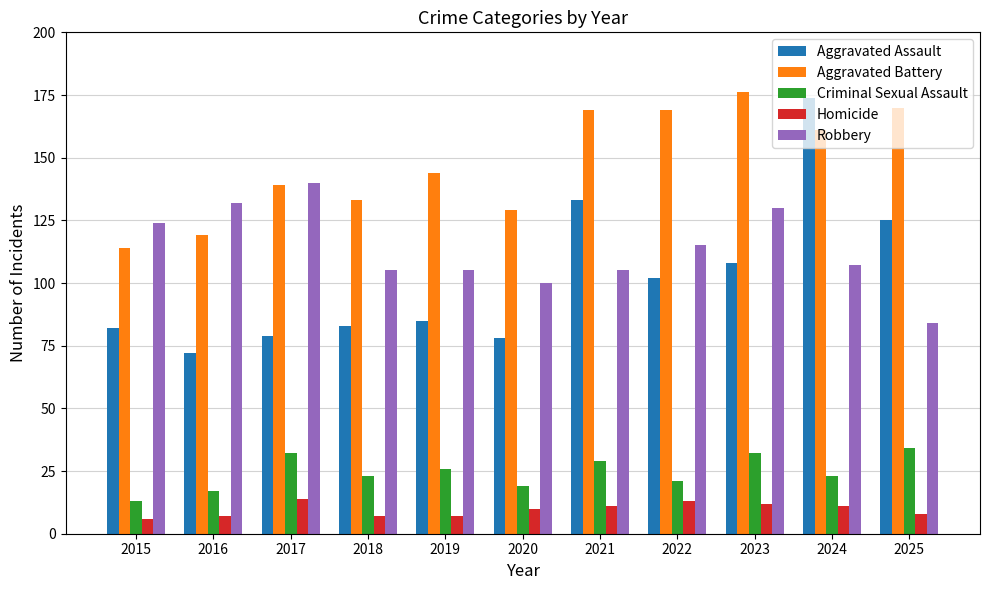

Count the Homicide values in the range 7 to 12.

8